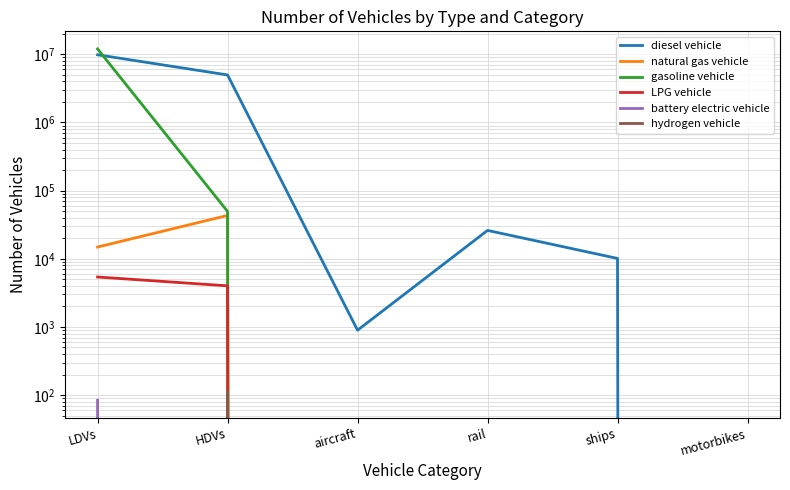

How many values in diesel vehicle are above zero?

5